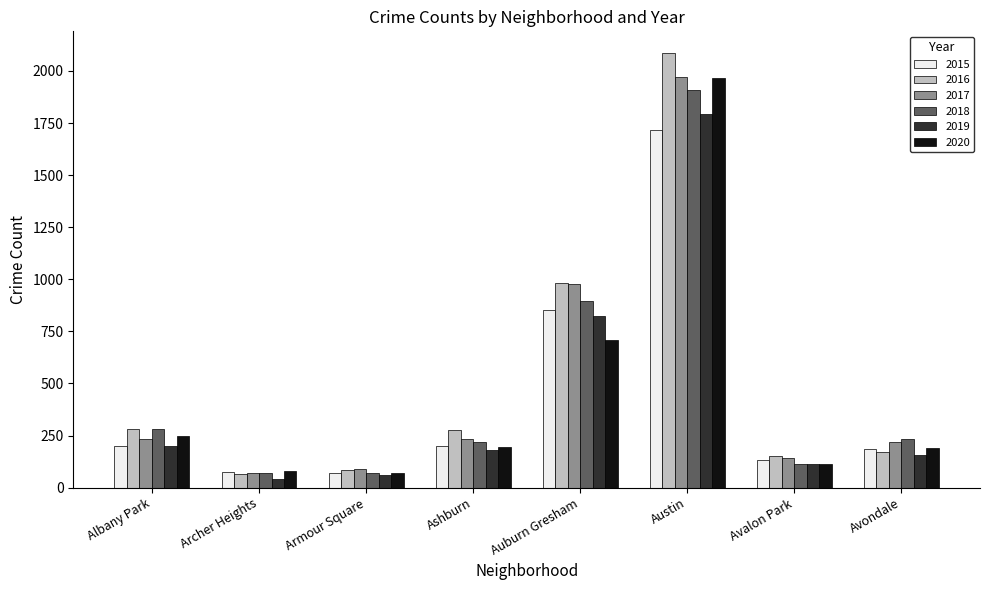

Which series changed the most between Archer Heights and Austin?

2016